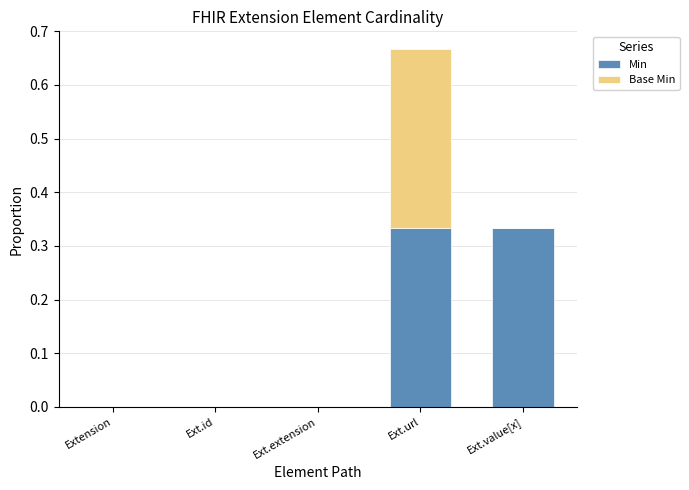

What is the total value across all series at Ext.url?

0.7